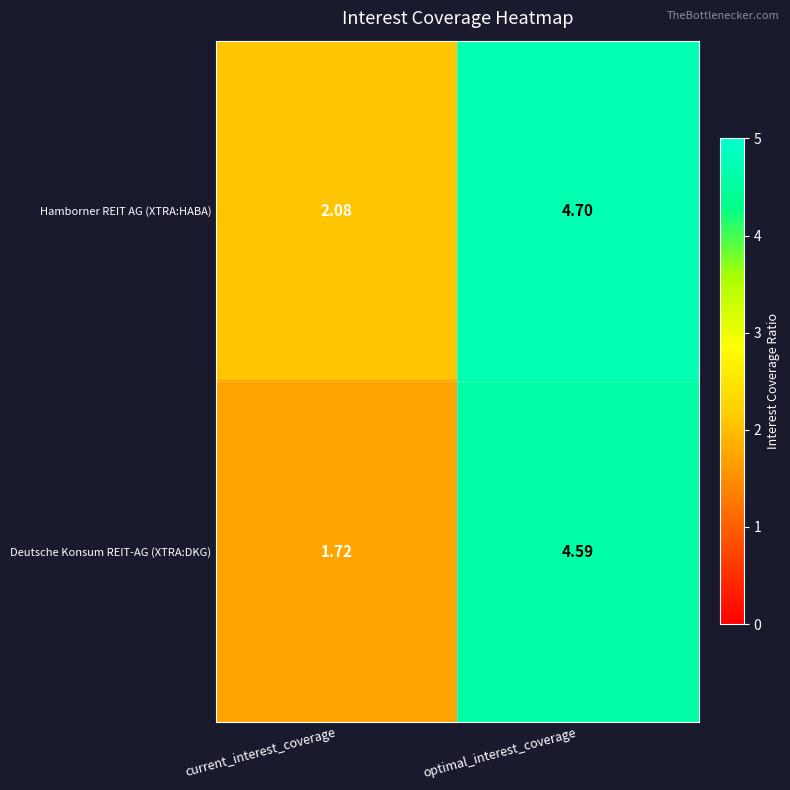

Between current_interest_coverage and optimal_interest_coverage, which series saw the biggest shift?

Deutsche Konsum REIT-AG (XTRA:DKG)